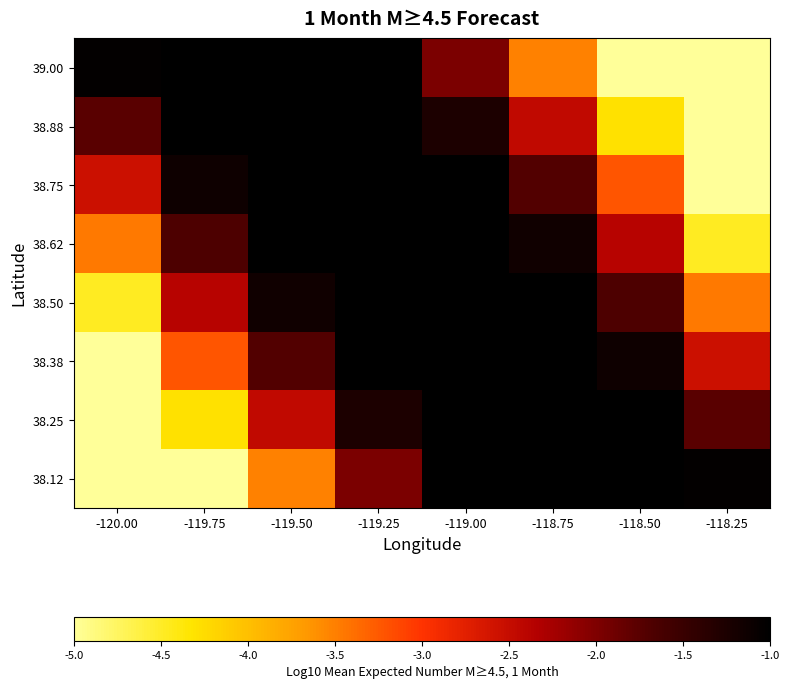

Which label corresponds to the largest value in the chart?

-119.50